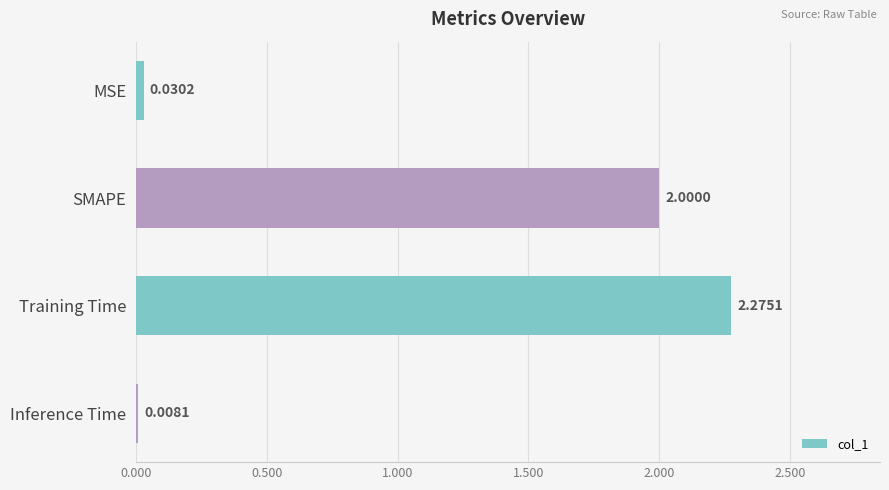

Which label corresponds to the largest value in the chart?

Training Time